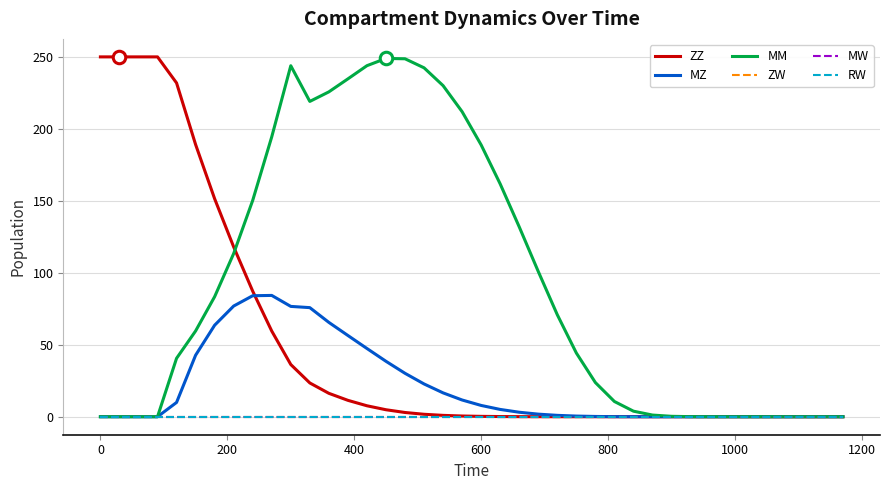

What are all the series names shown in the legend?

ZZ, MZ, MM, ZW, MW, RW